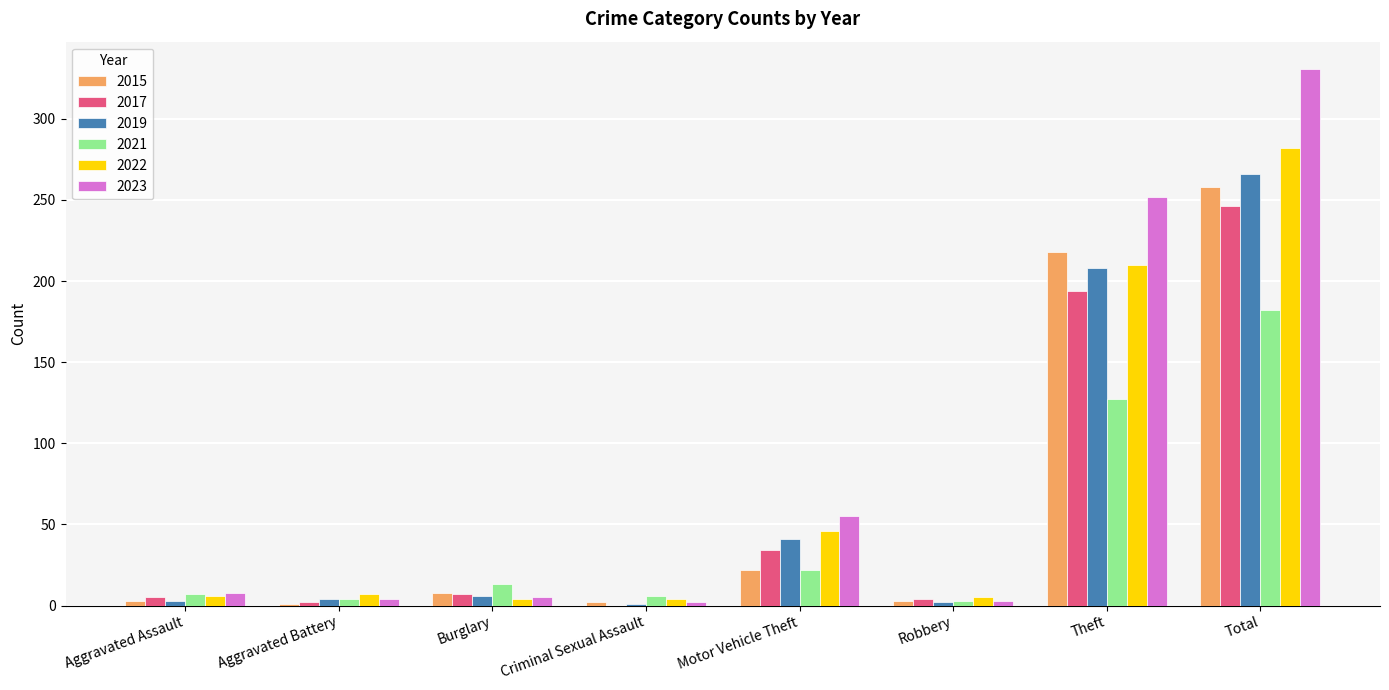

True or false: 2022 has a value of 282 at Total.

True